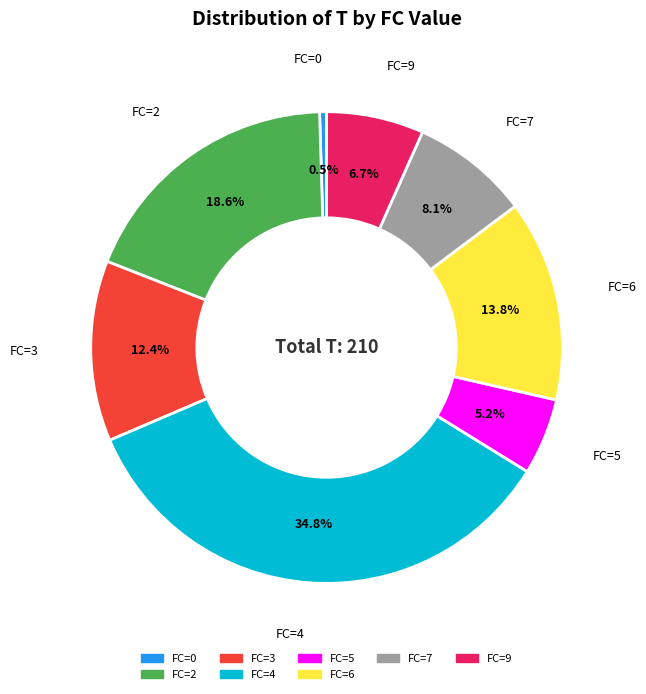

Which category has the smallest portion of the pie?

FC=0